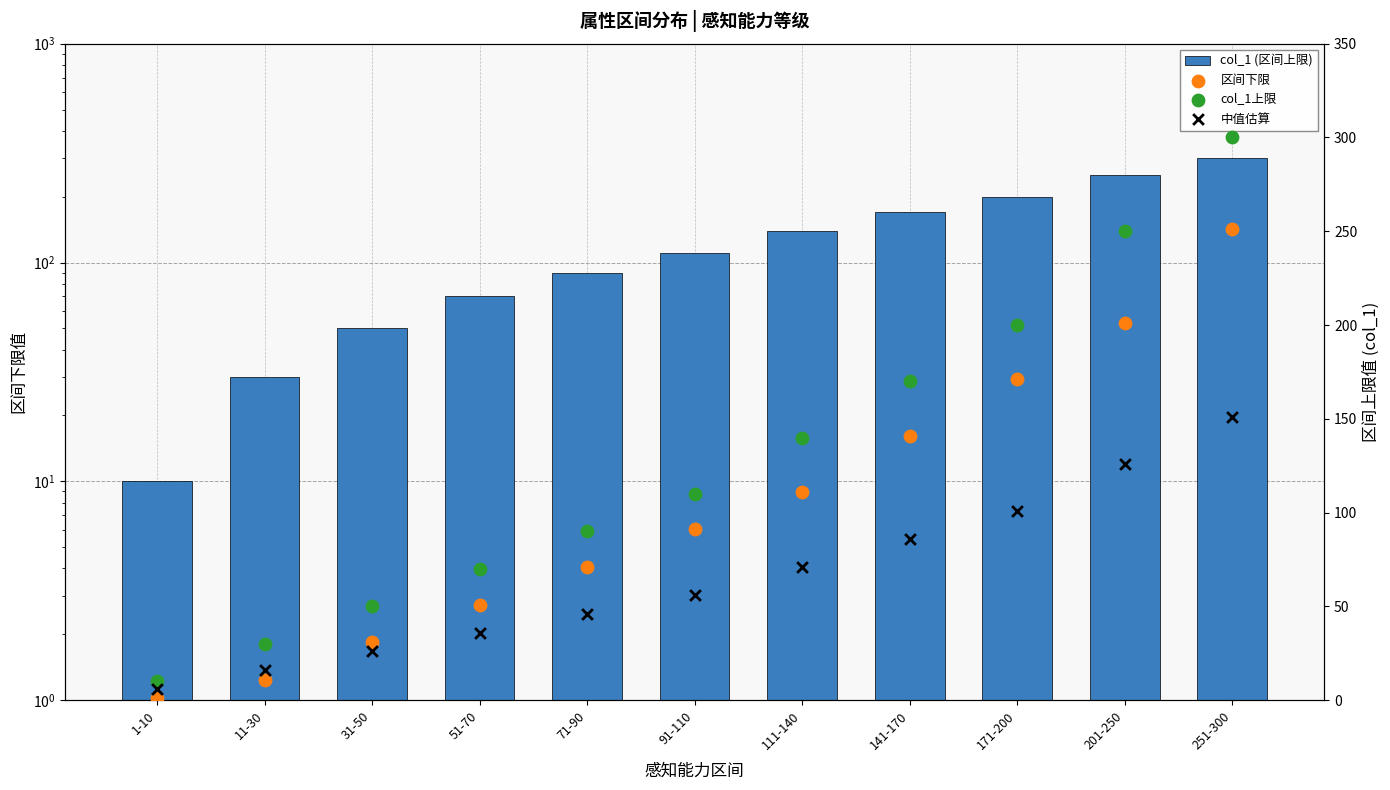

Which series has the largest total across all categories?

col_1 (区间上限)